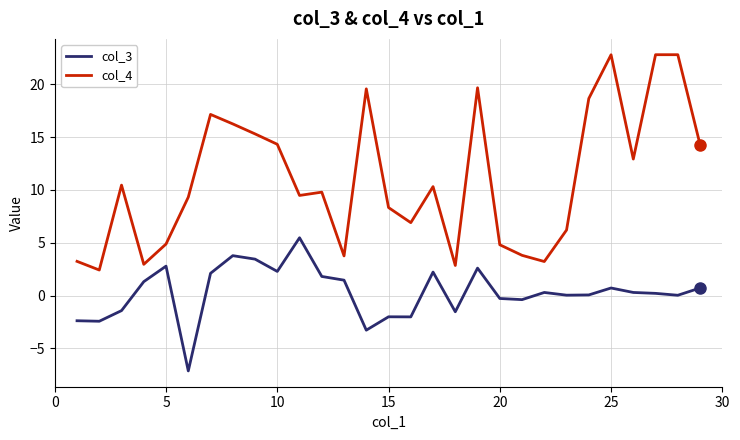

True or false: col_4 and col_3 cross at least once.

False